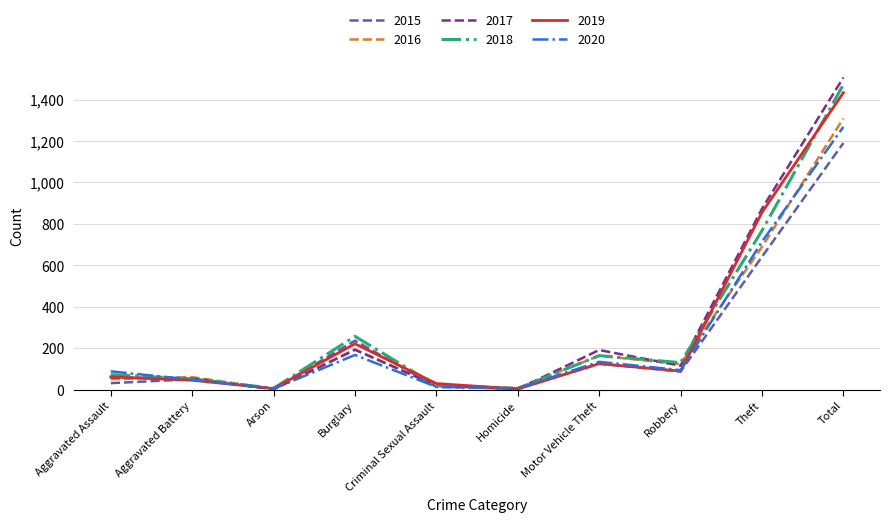

Which series has the widest spread of values?

2017